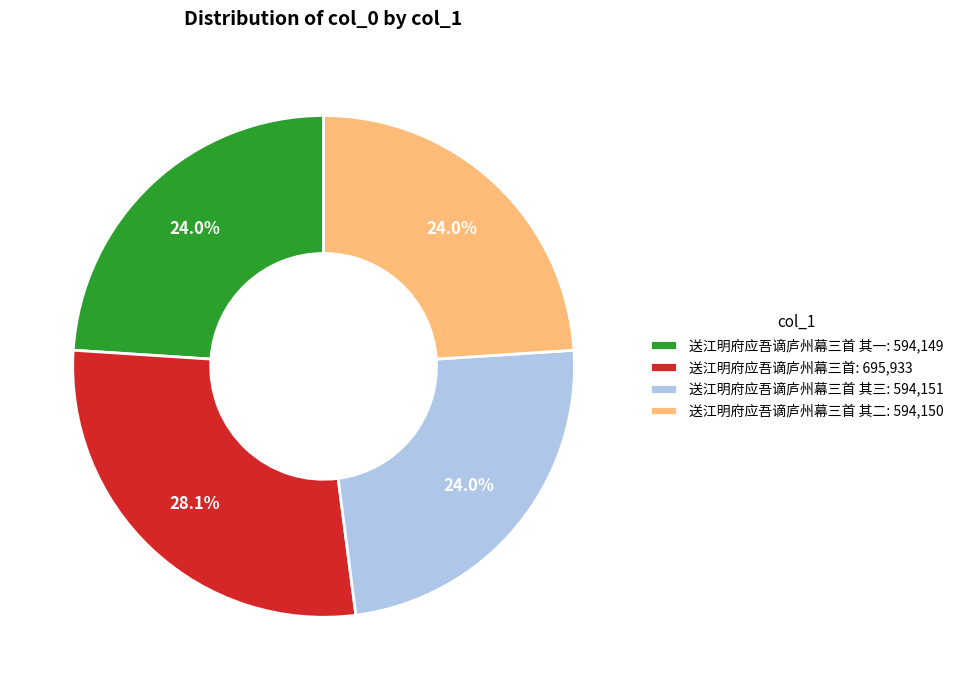

Count the number of slices in the pie.

4